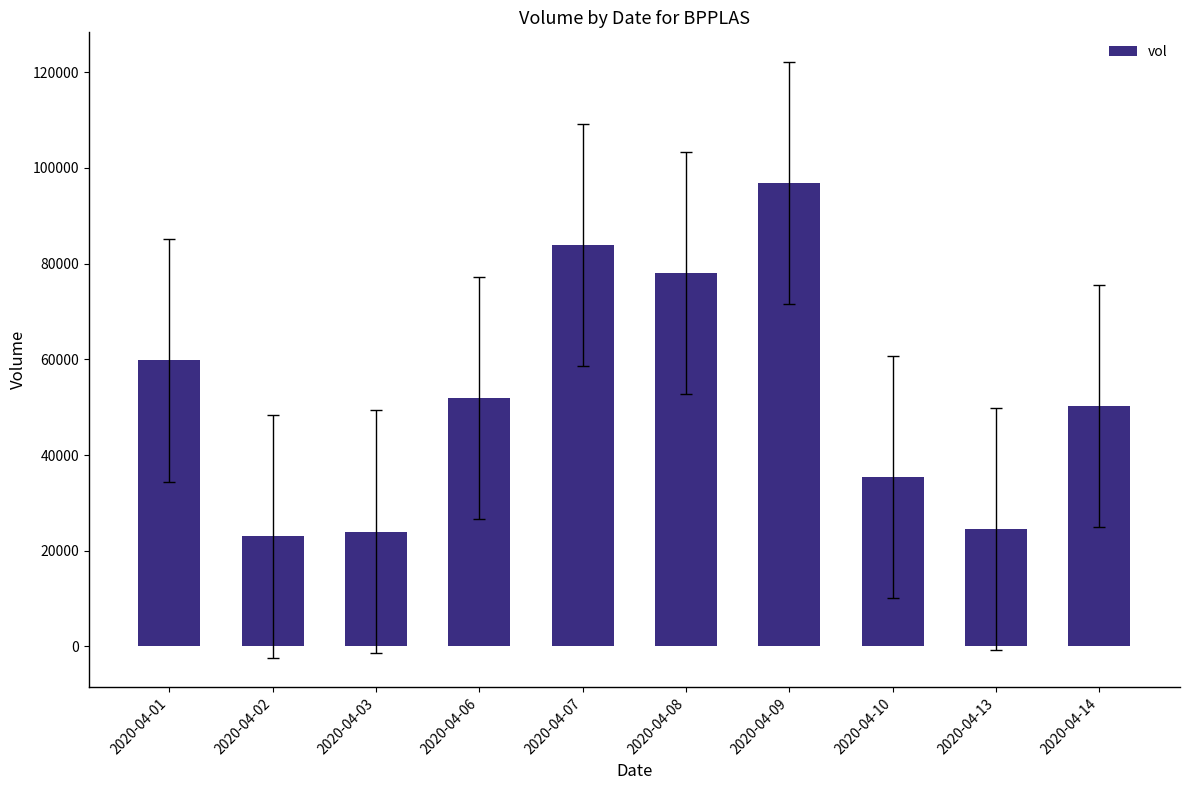

Reading left to right, extract all data points from this chart.

59800	23000	24000	51900	83900	78100	96800	35400	24600	50200